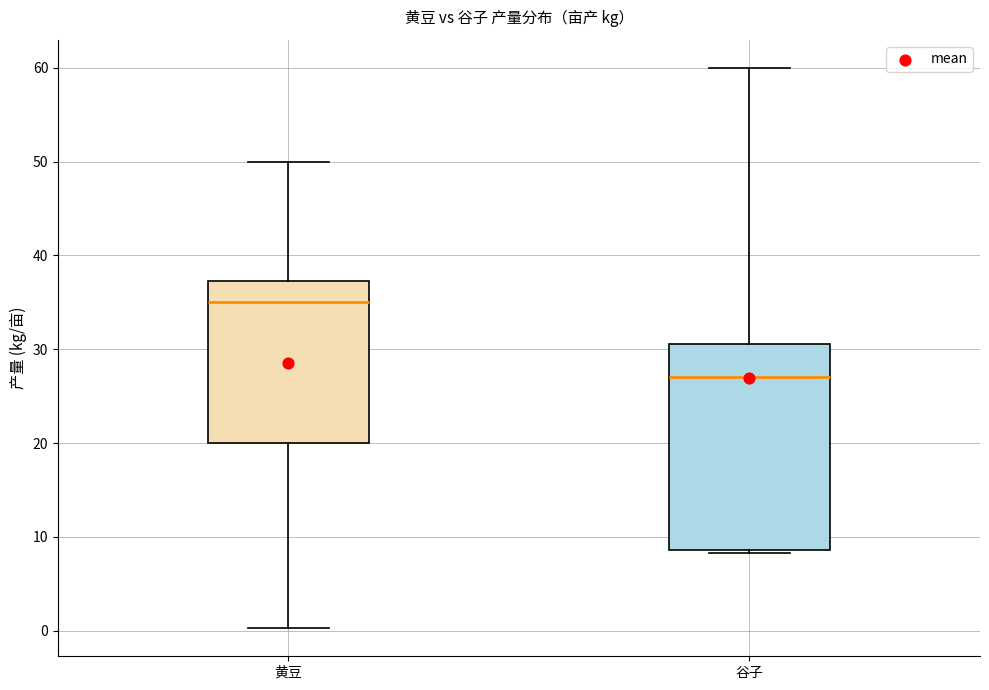

Reading left to right, read every box against the y-axis: the position of its median line, the range the box covers, and the ends of its whiskers. The values are not printed on the chart, so give them approximately, as read against the axis.

黄豆: median 35, box 20 to 37, whiskers 0 to 50
谷子: median 27, box 9 to 31, whiskers 8 to 60